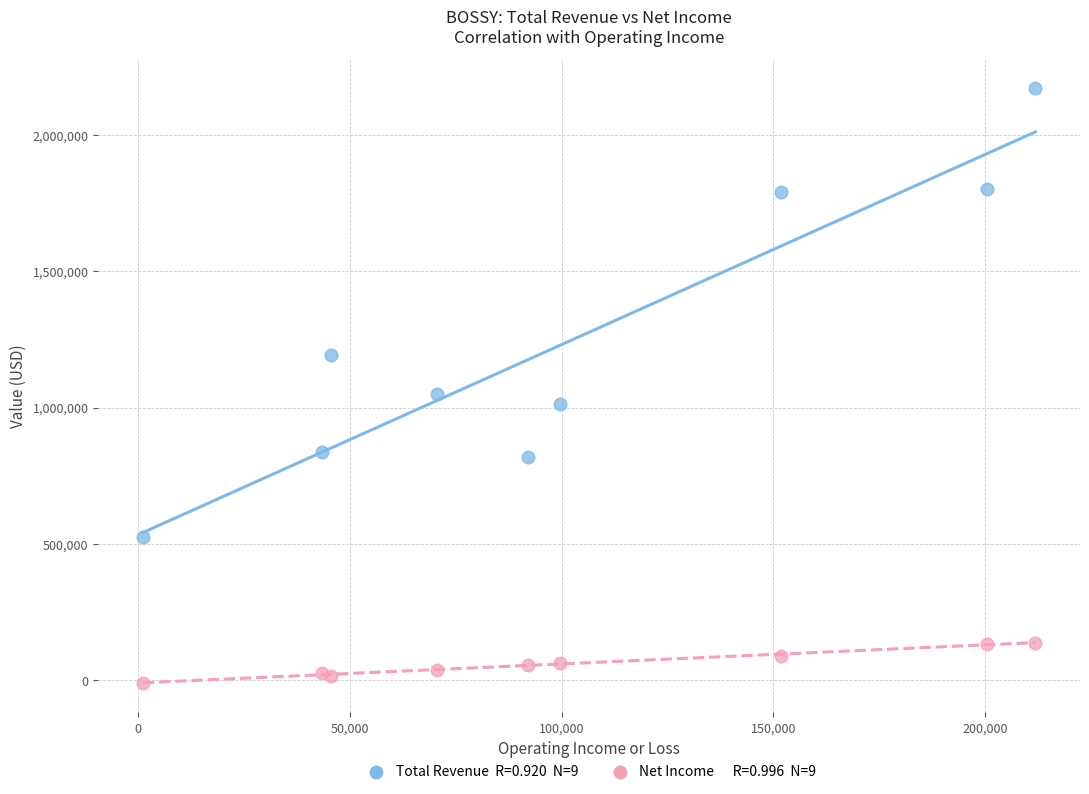

Across all series, what Y value is closest to 1080600?

1049400